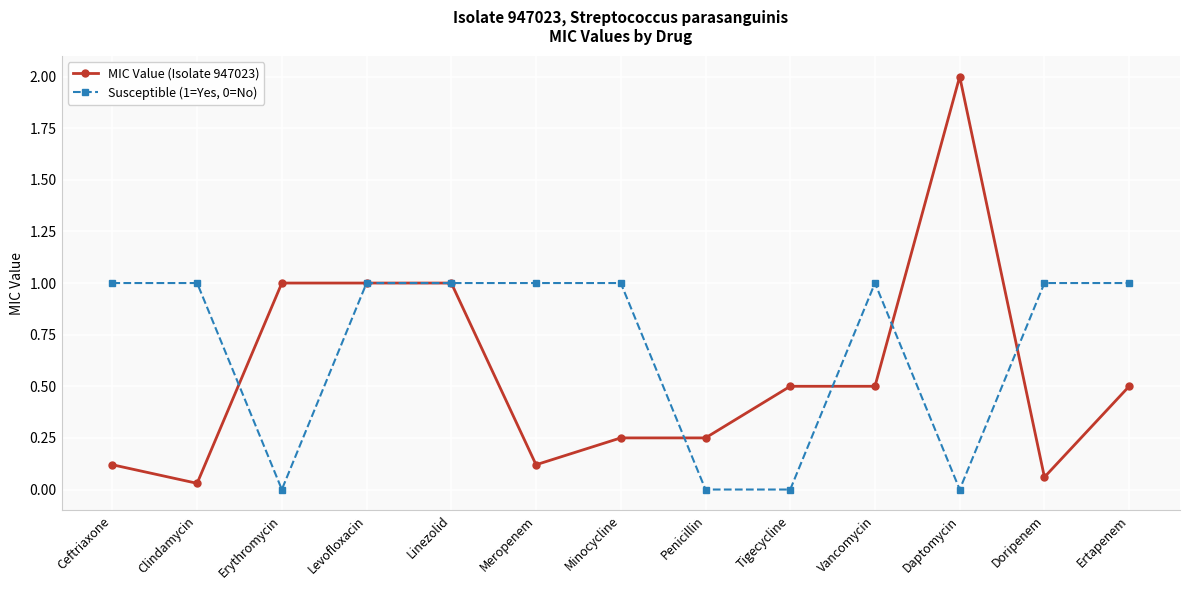

Where is the first local minimum for MIC Value (Isolate 947023)?

Clindamycin